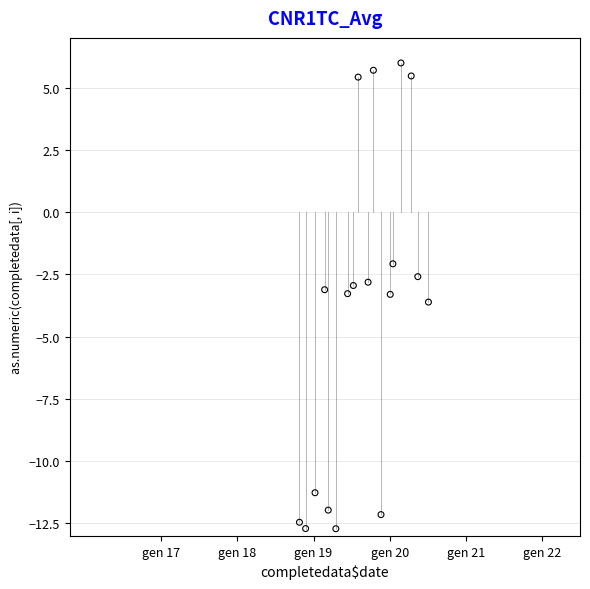

What is the range of Y values (max minus min)?

18.7